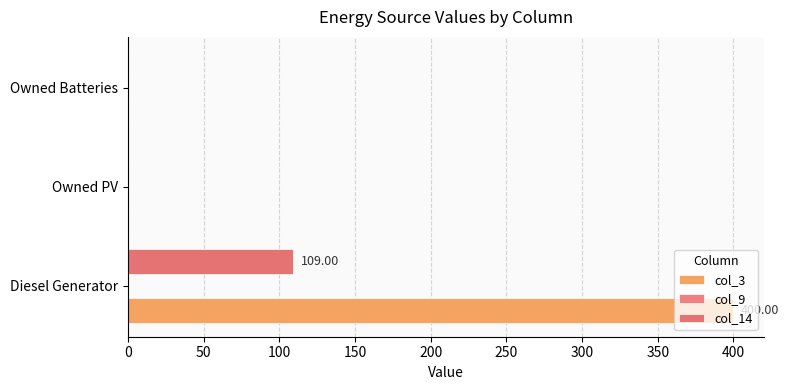

Which series has the widest spread of values?

col_3